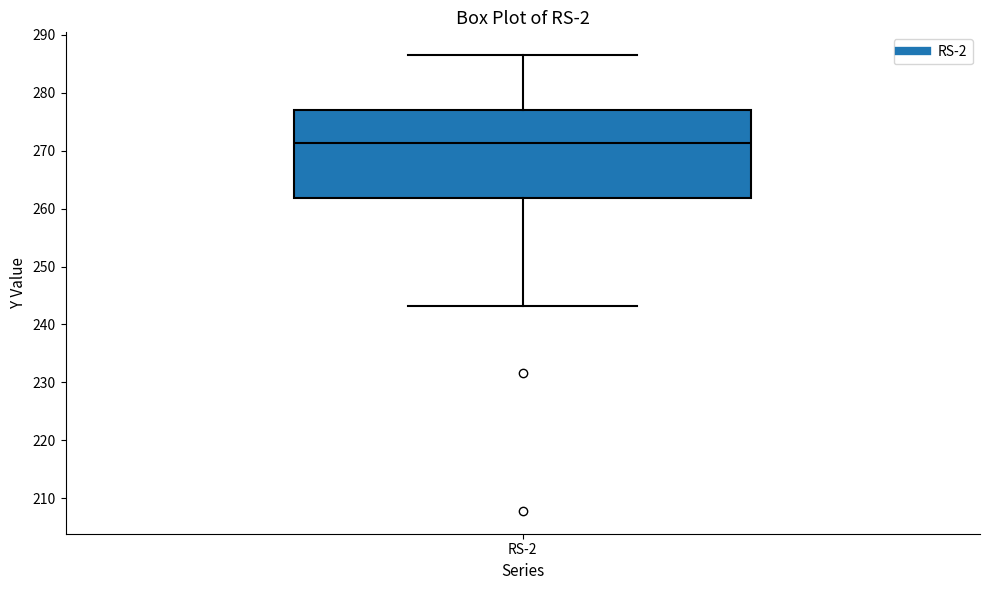

Read this box plot against the y-axis: the position of the median line, the range covered by the box, and the ends of both whiskers. The values are not printed on the chart, so give them approximately, as read against the axis.

median 271, box 262 to 277, whiskers 243 to 286